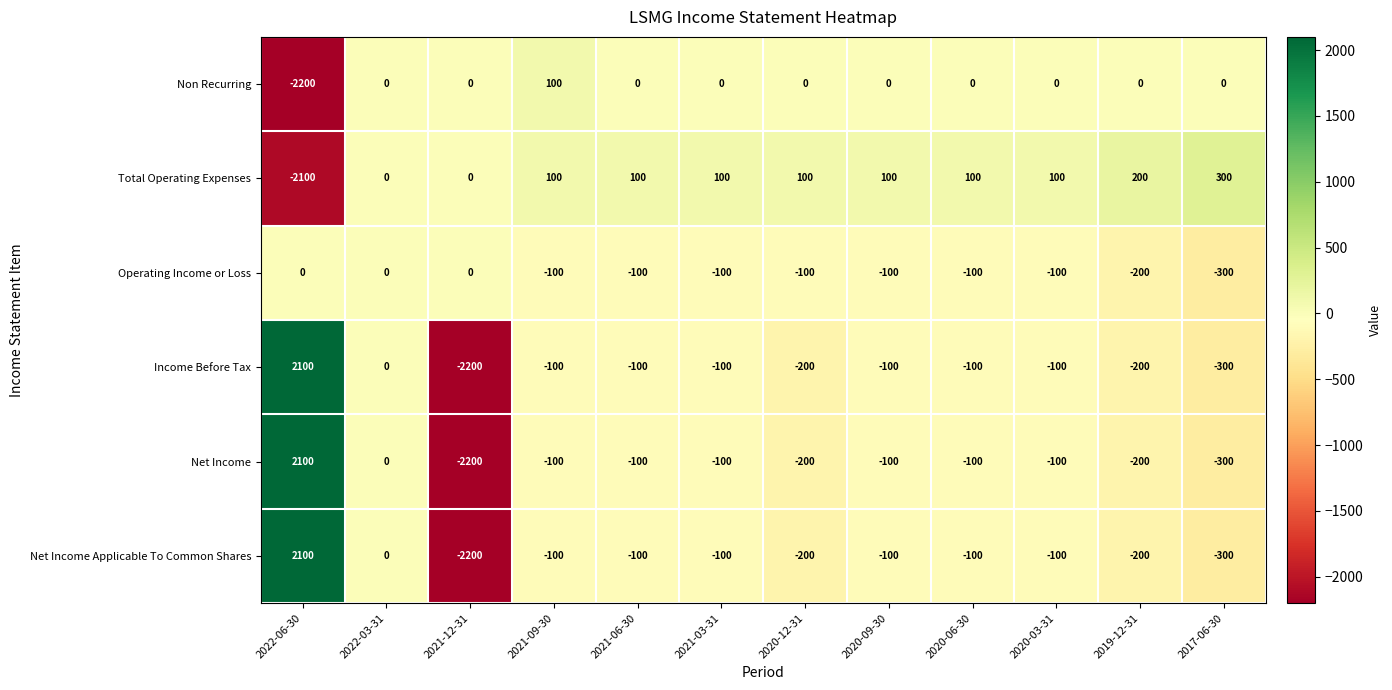

At which label does Non Recurring reach its peak?

2021-09-30